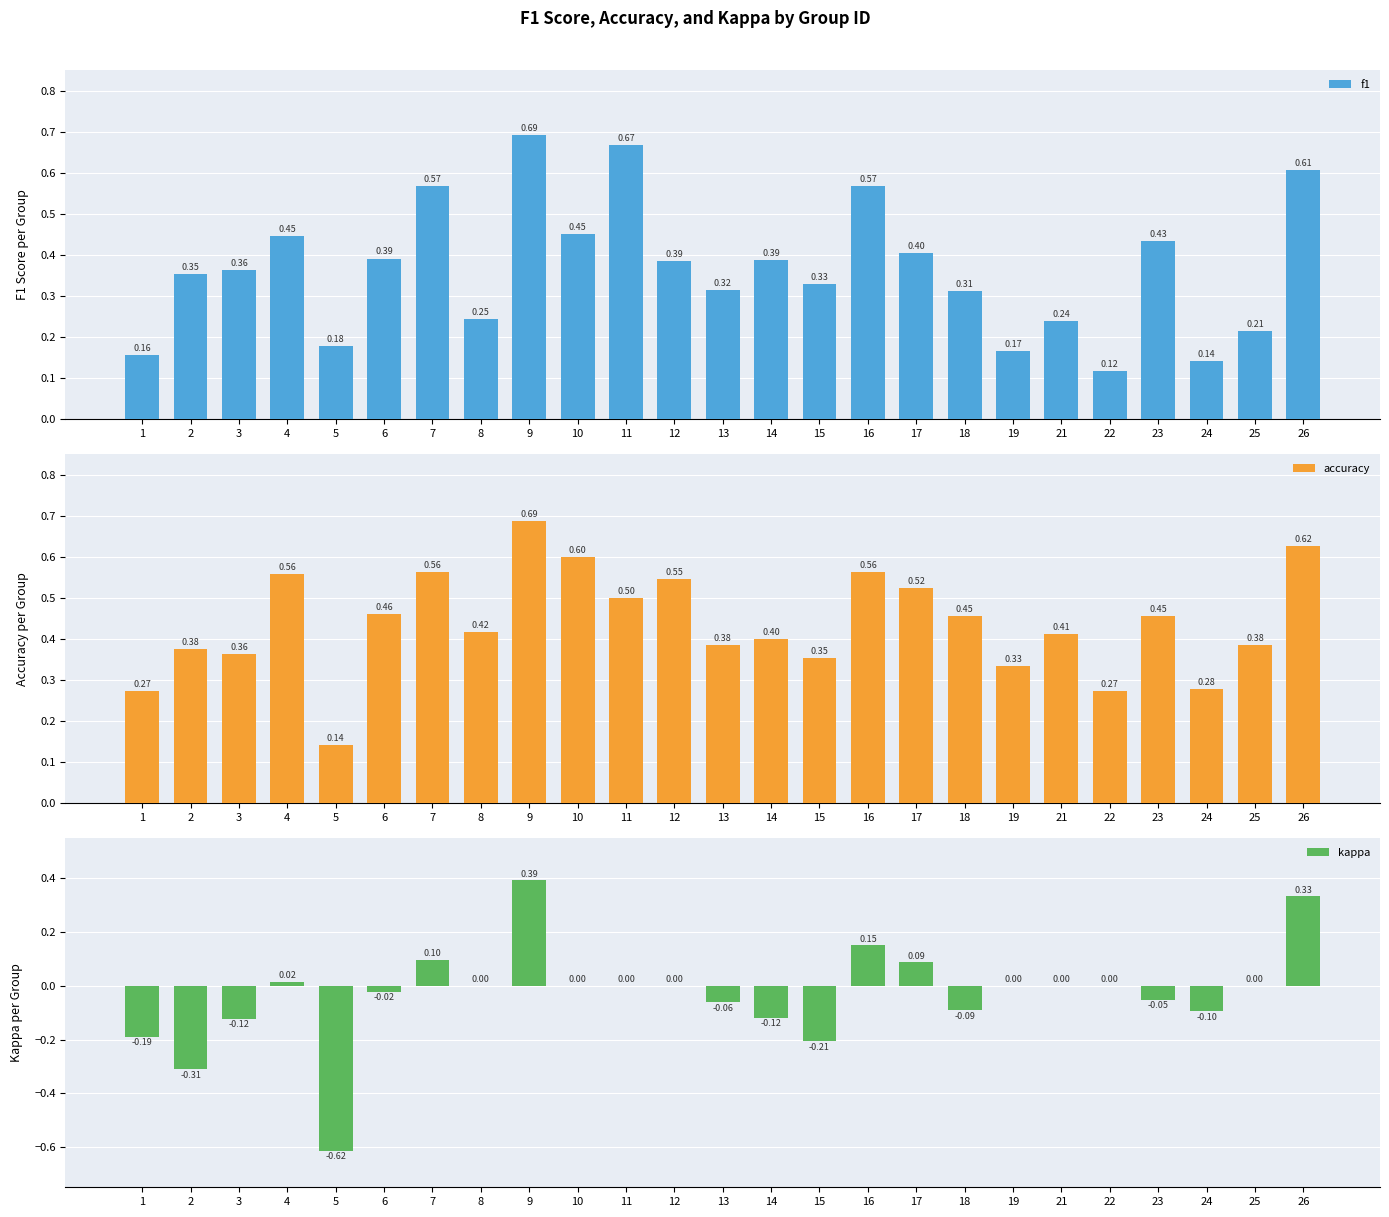

At which label does kappa first exceed 0?

4